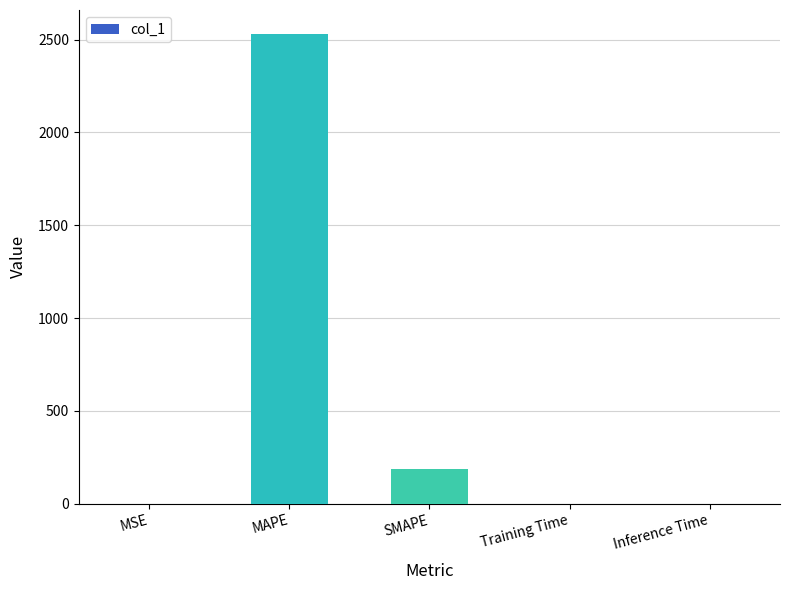

What is the greatest value displayed?

2533.6